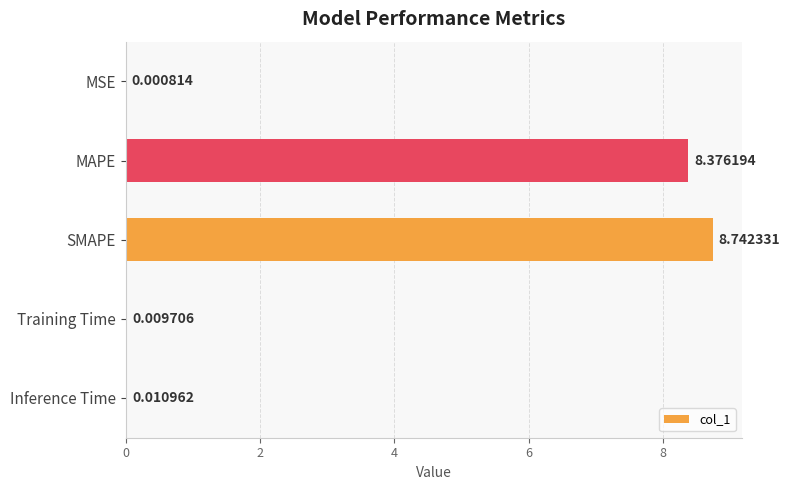

Which category has the highest value across all series?

SMAPE